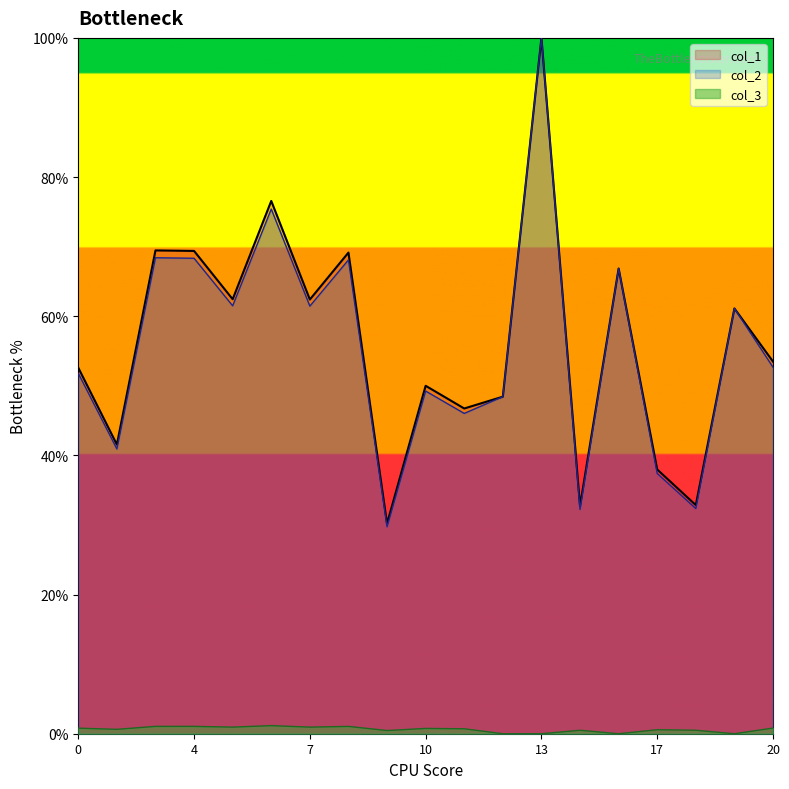

Is the value of col_1 at 12 greater than the value of col_2 at 14?

Yes